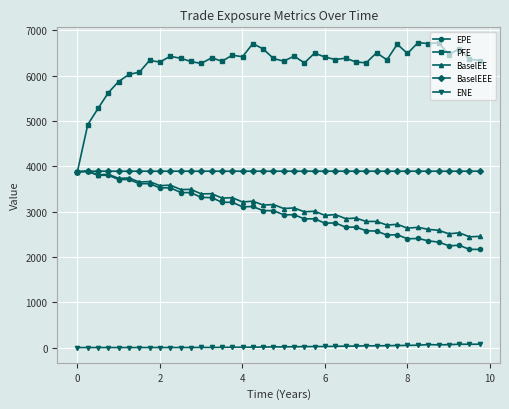

Which series has the largest total across all categories?

PFE